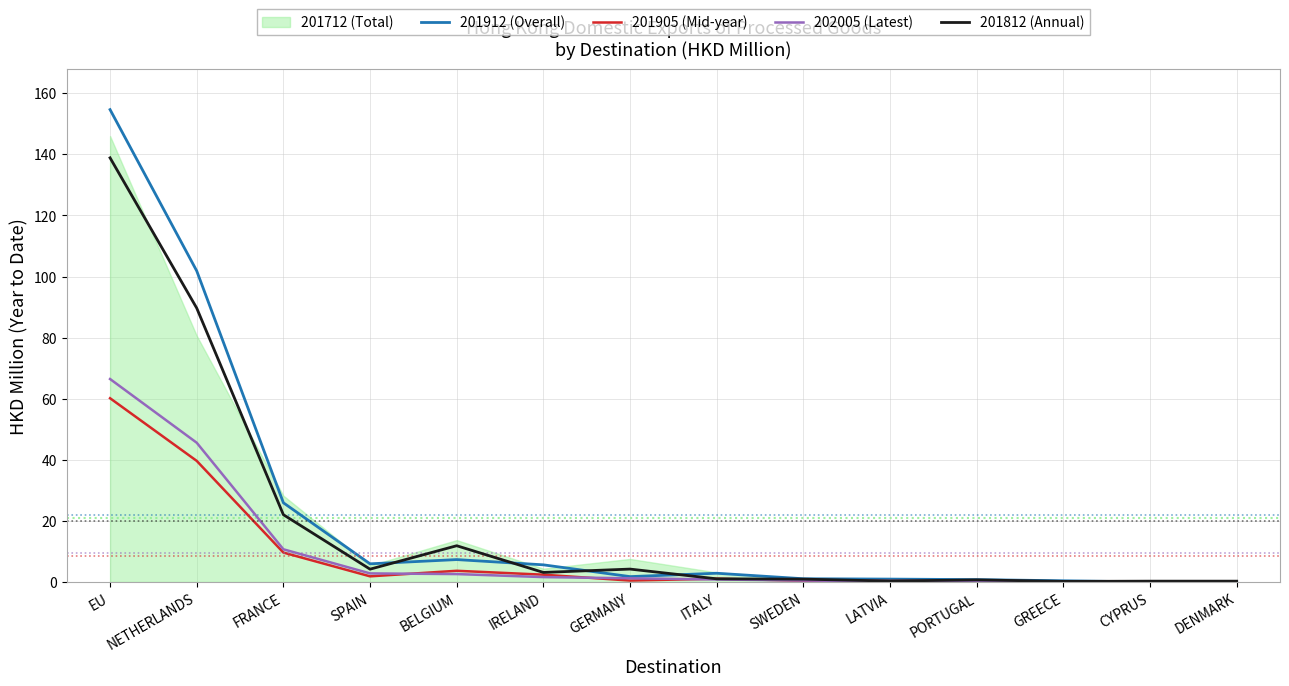

What is the value of the 201812 (Annual) point at the 3rd from the left?

22.0